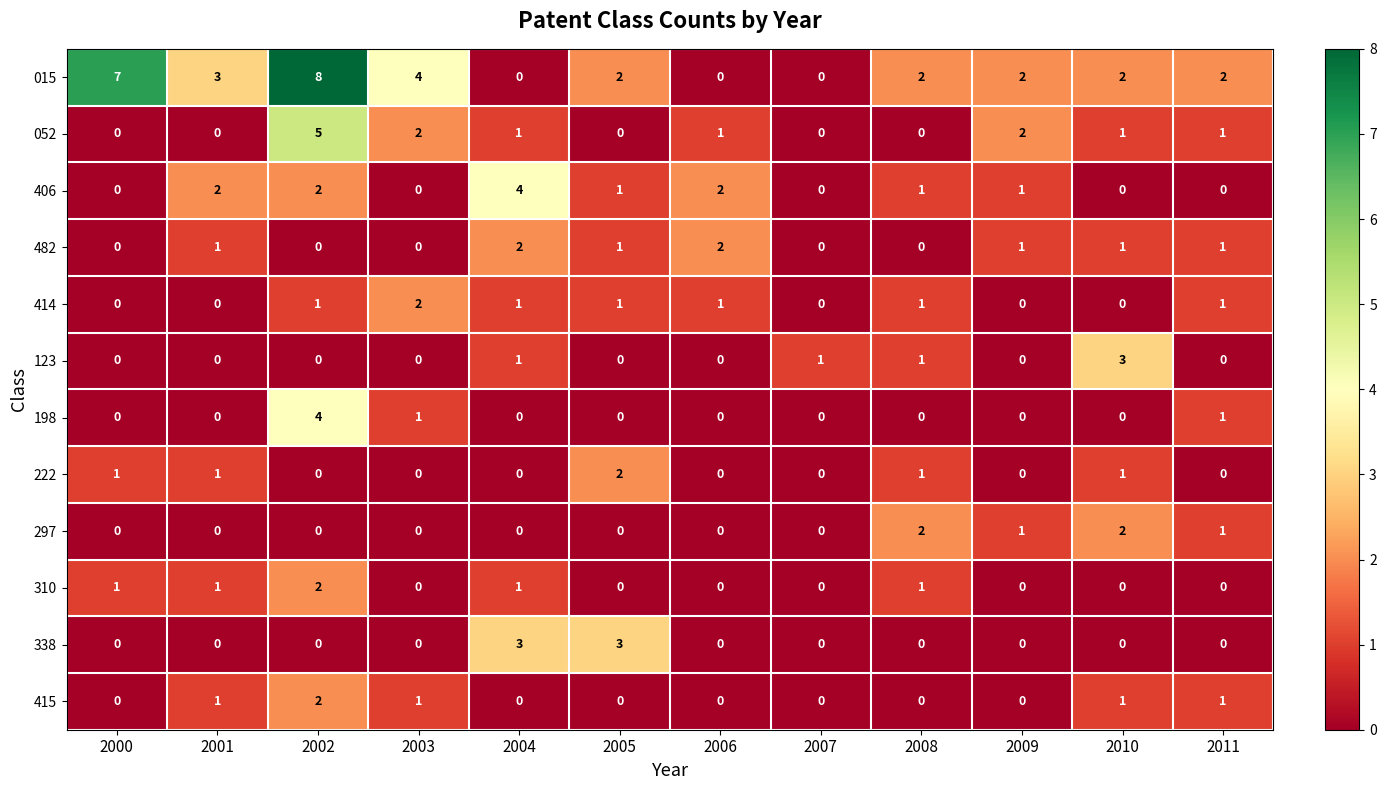

What is the sum of all 222 values?

6